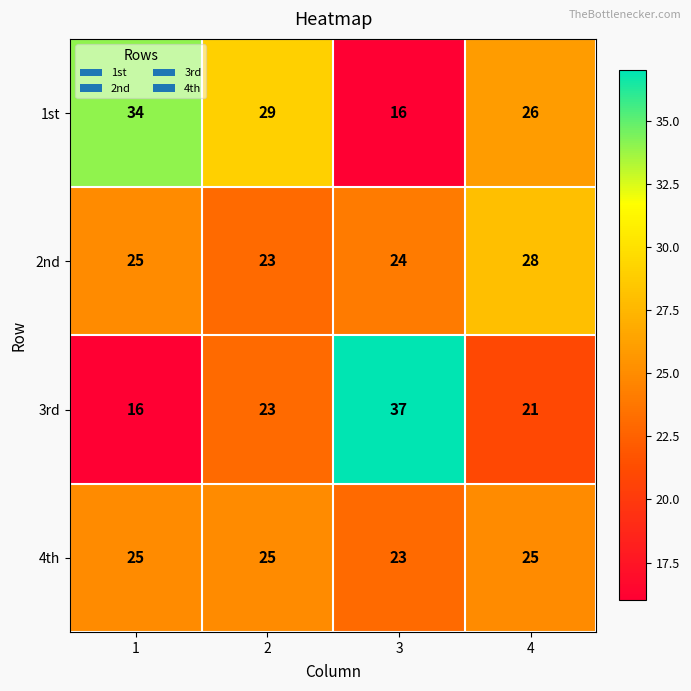

What is the total value across all series at 2?

100